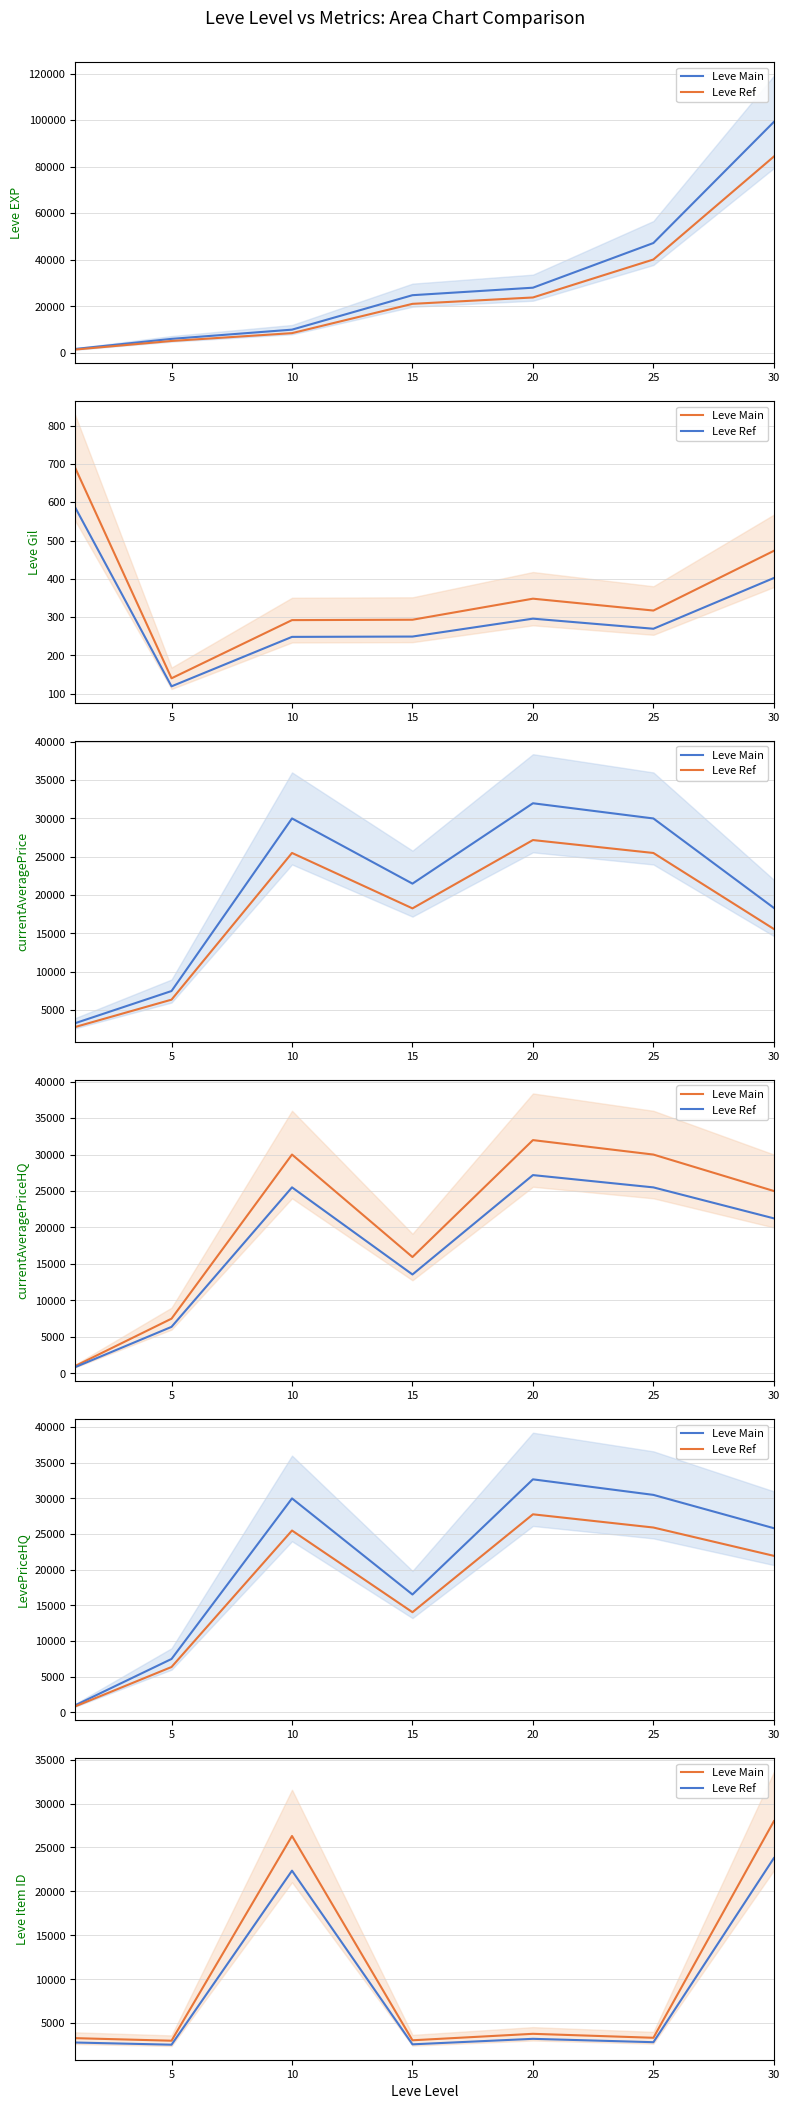

True or false: Leve Main and Leve Ref intersect in this chart.

False